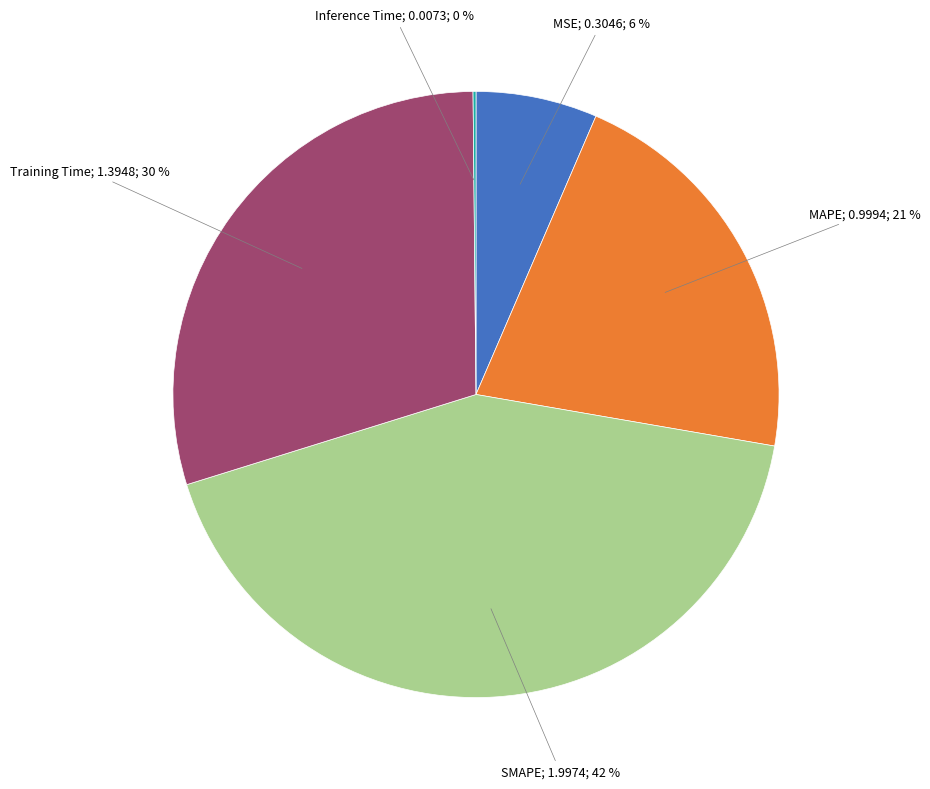

To the nearest percent, what is the average slice percentage?

20%